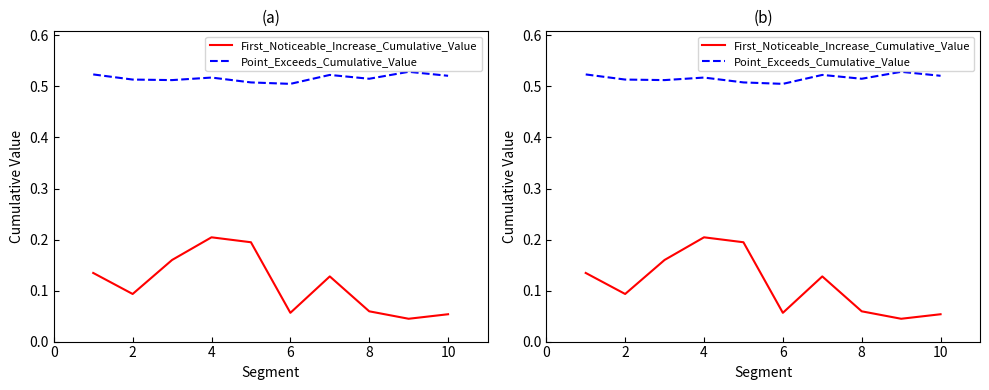

At how many categories does at least one series exceed 0?

10